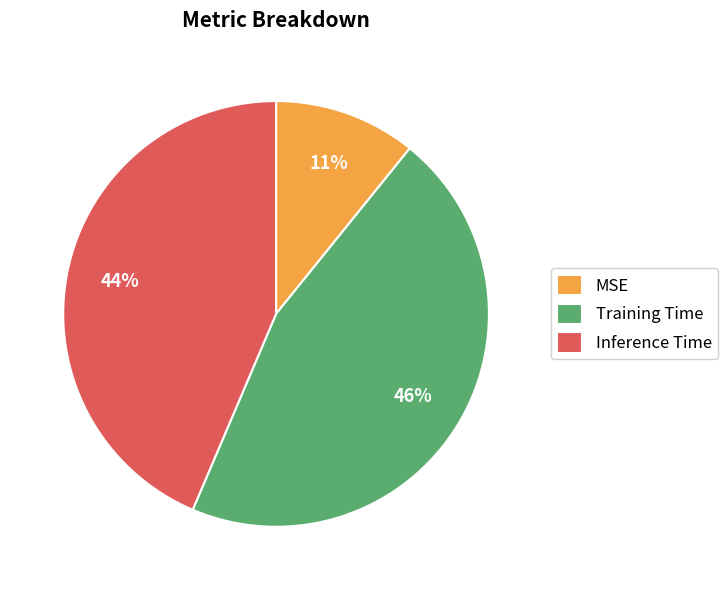

To the nearest percent, what is the difference between the largest and smallest slice percentages?

35%